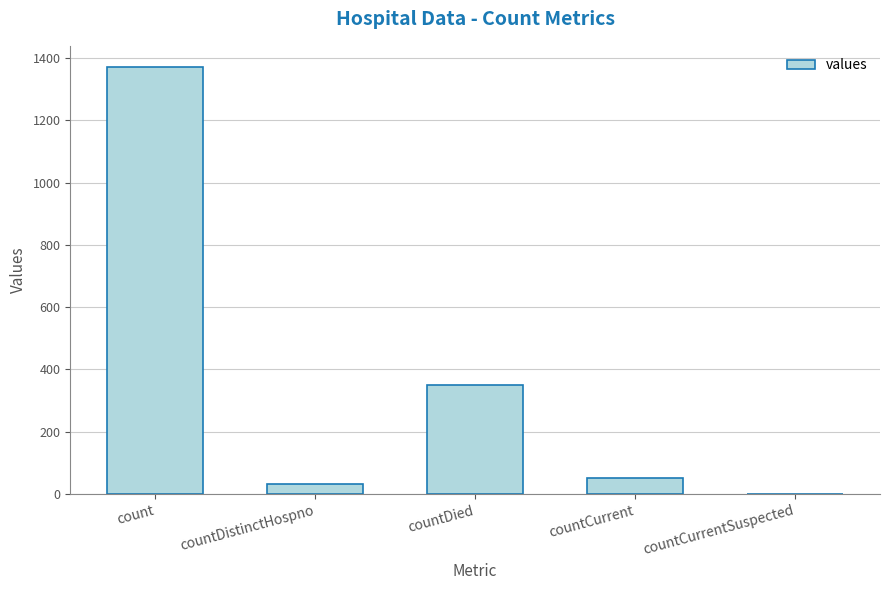

Where does the data first go above 52?

count